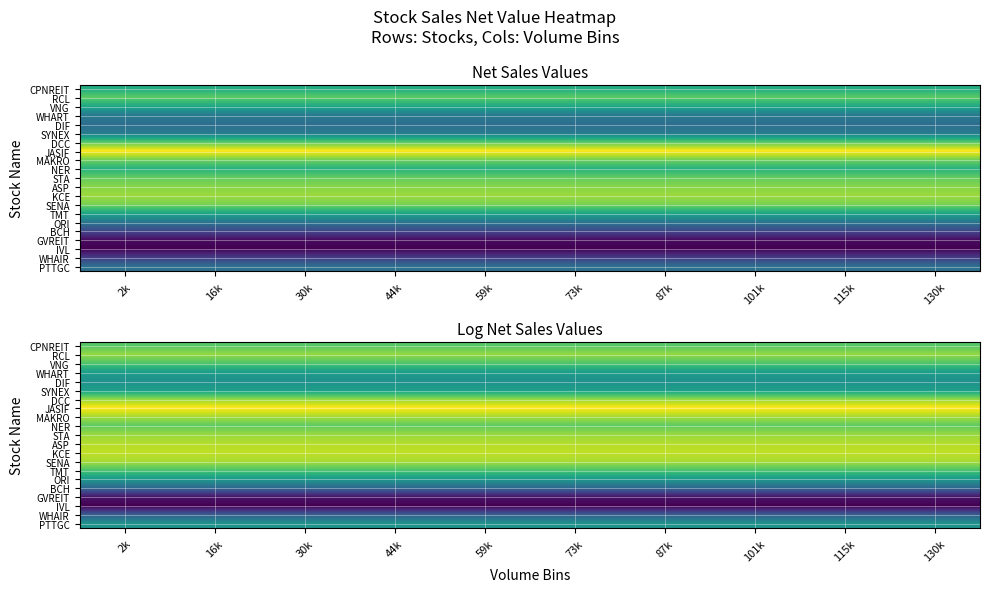

At which category is the sum across all series the highest?

2k